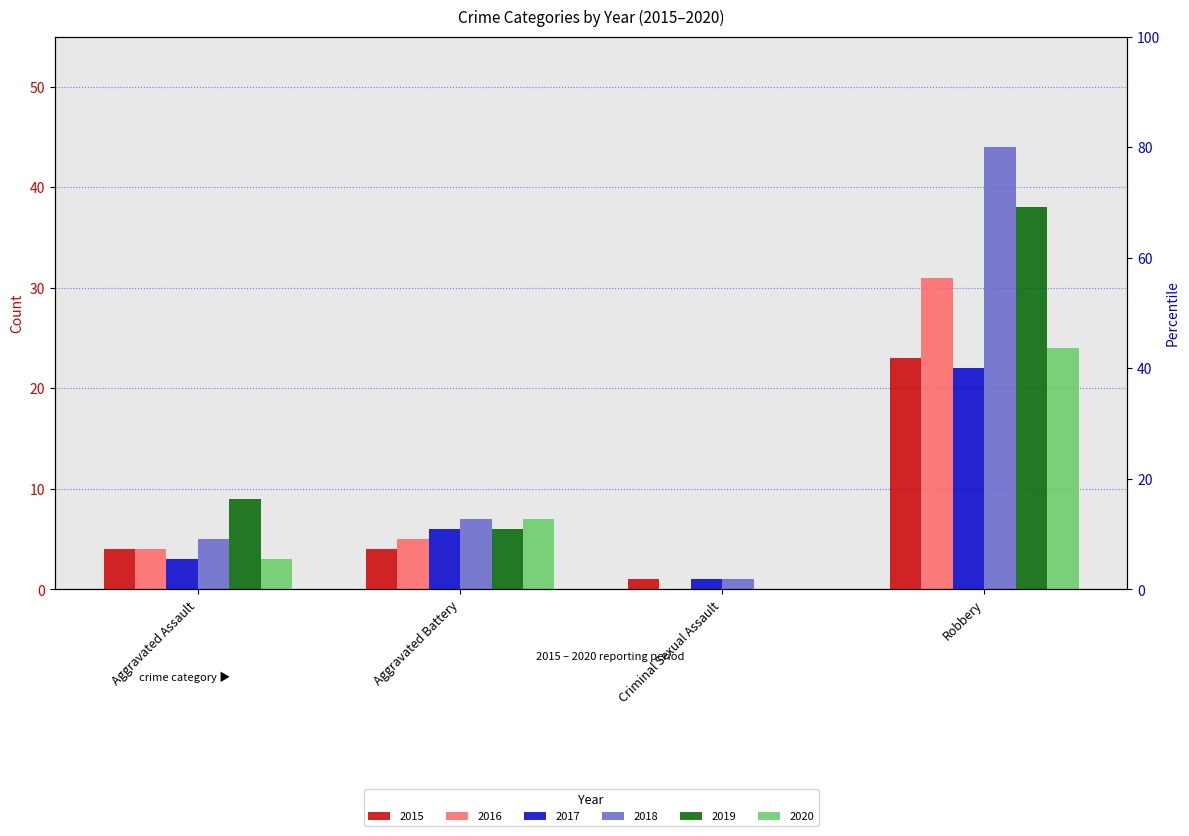

Reading left to right, transcribe all the data shown in this chart.

2015: 4	4	1	23
2016: 4	5	0	31
2017: 3	6	1	22
2018: 5	7	1	44
2019: 9	6	0	38
2020: 3	7	0	24